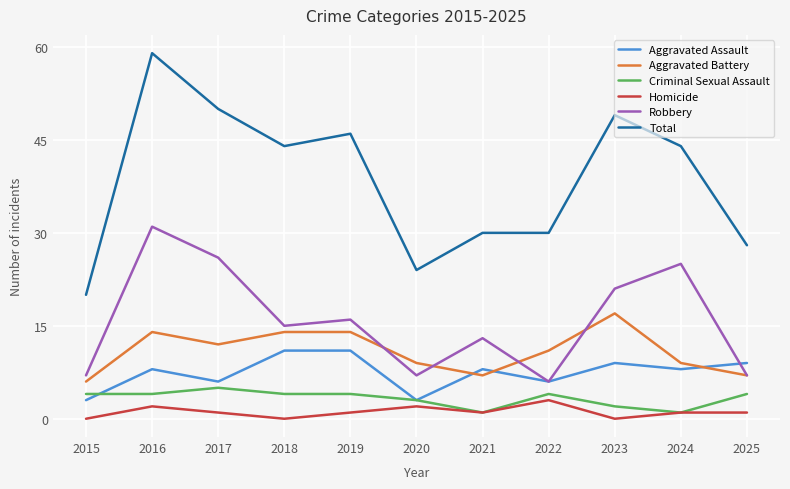

Between 2020 and 2025, which series saw the biggest shift?

Aggravated Assault